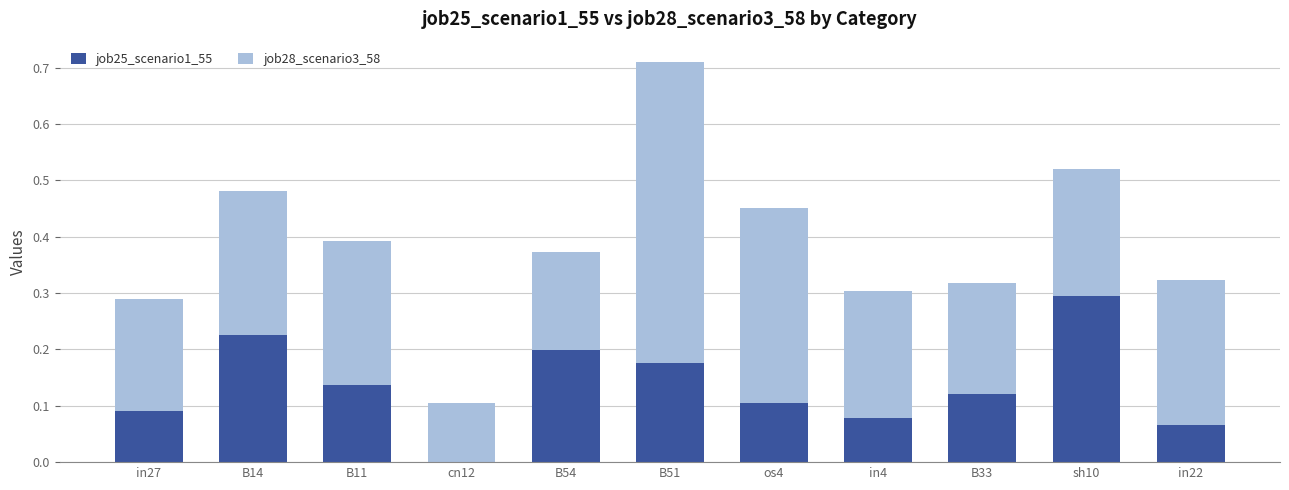

Is it true that job25_scenario1_55 equals 0.1 at B33?

True